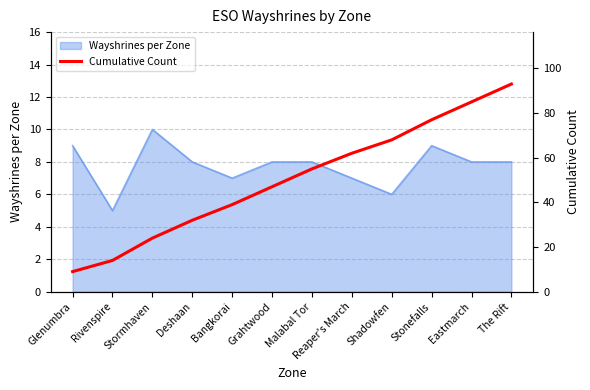

The Wayshrines per Zone series shows 10 at Bangkorai. True or false?

False